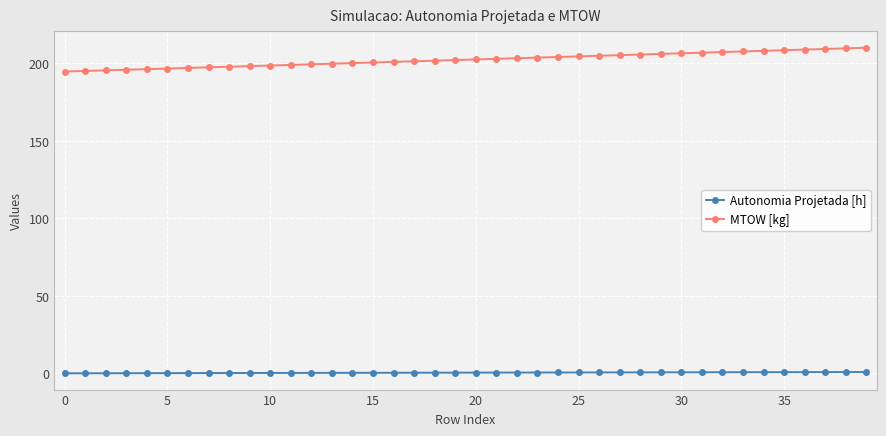

At how many categories does at least one series exceed 129?

40